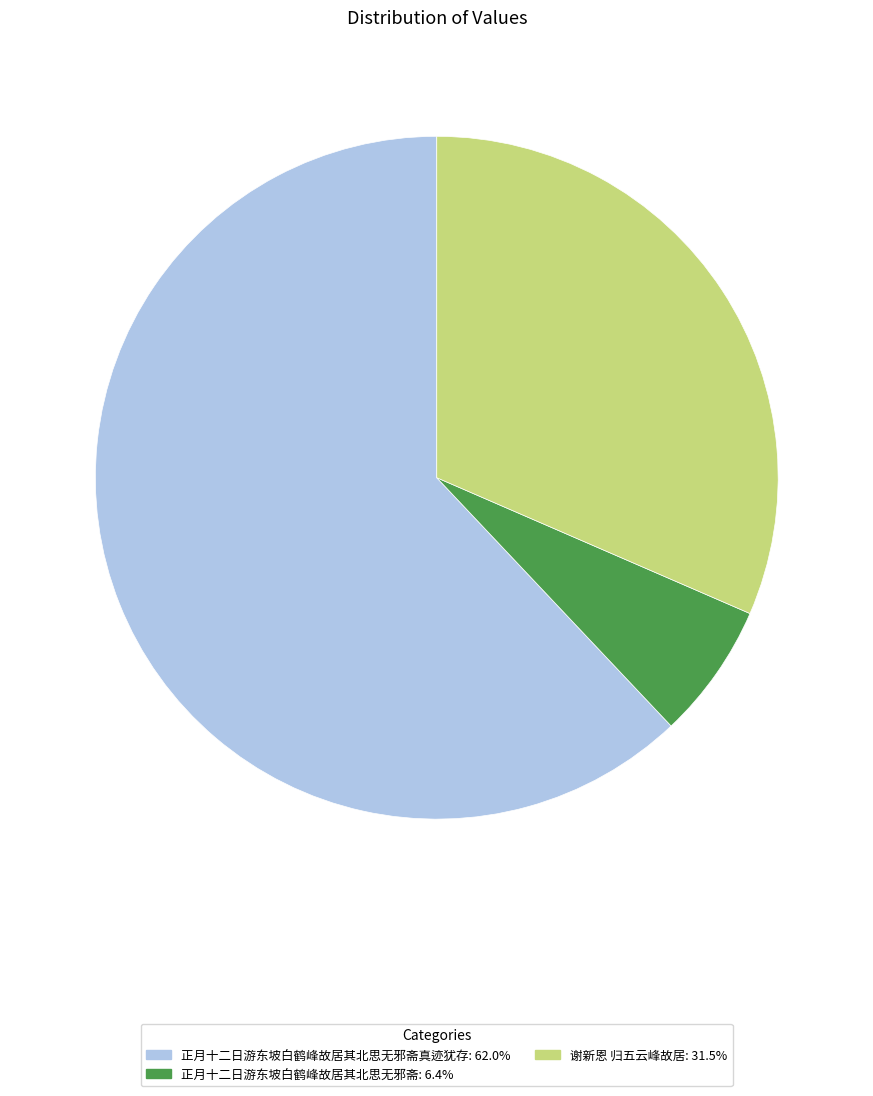

Is there a majority slice in this chart?

Yes